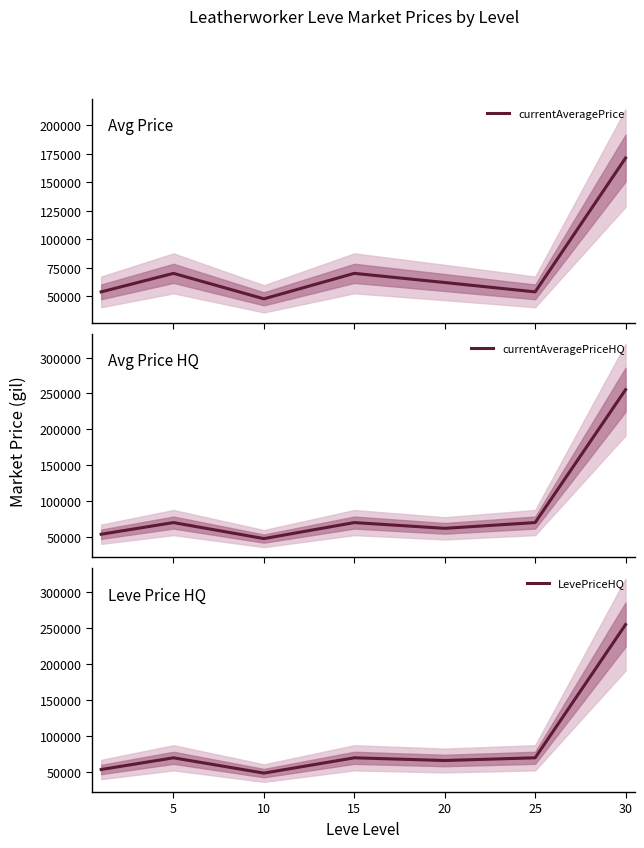

At which label is LevePriceHQ closest to 152004?

25